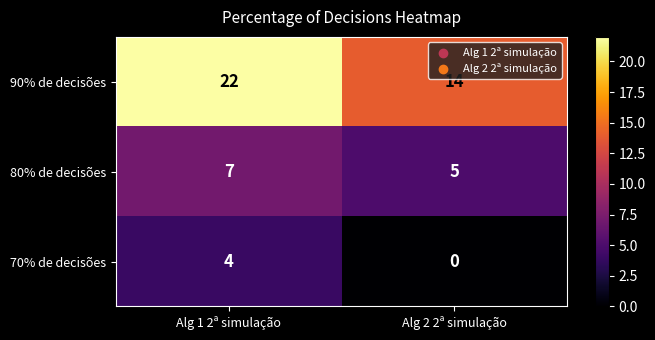

What is the highest value of the 70% de decisões series?

4